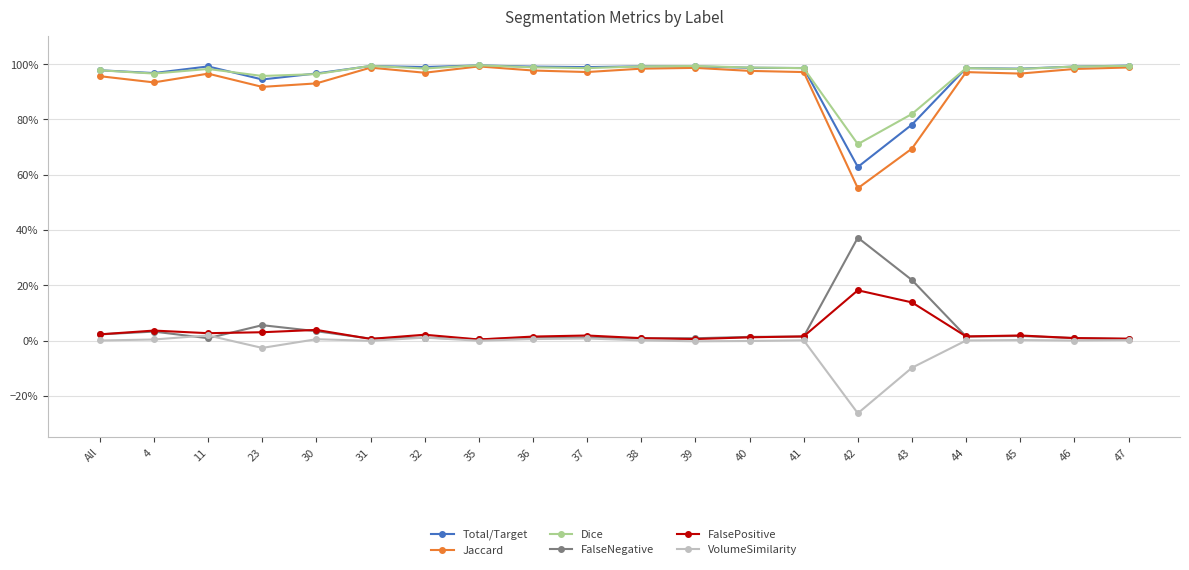

What are all the series names shown in the legend?

Total/Target, Jaccard, Dice, FalseNegative, FalsePositive, VolumeSimilarity